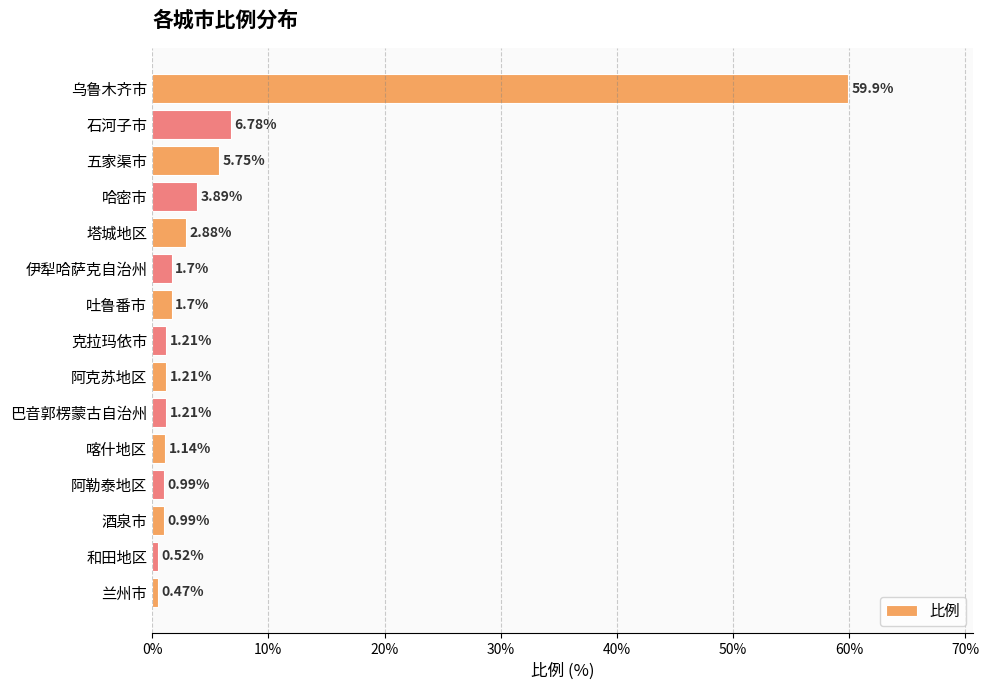

What is the change in value from 塔城地区 to 伊犁哈萨克自治州?

-1.2